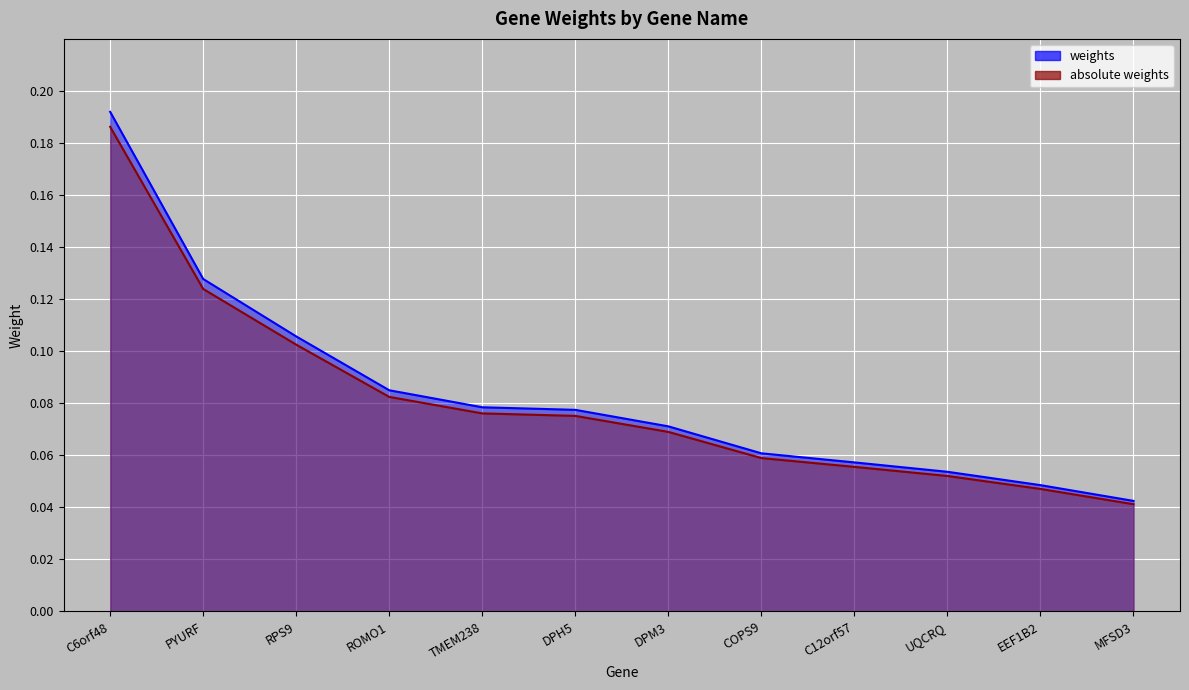

How many lines are shown in the chart?

2